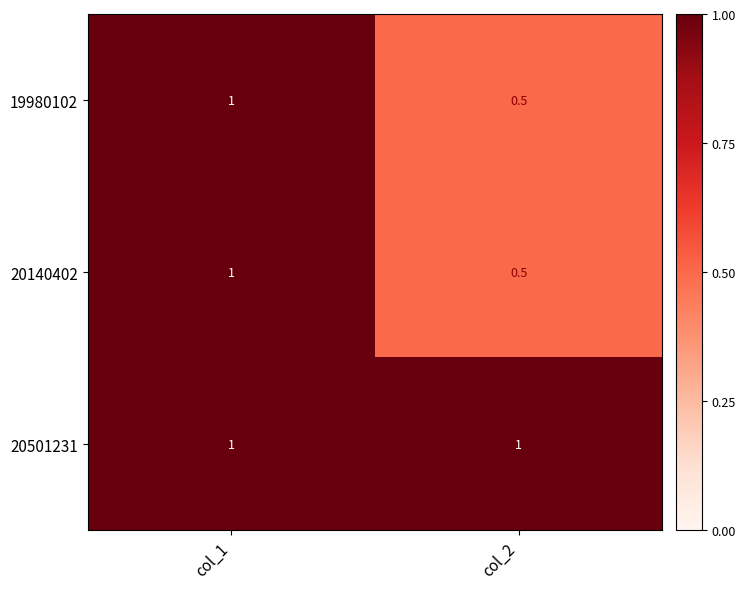

What is the difference between the highest and lowest values at col_2?

0.5